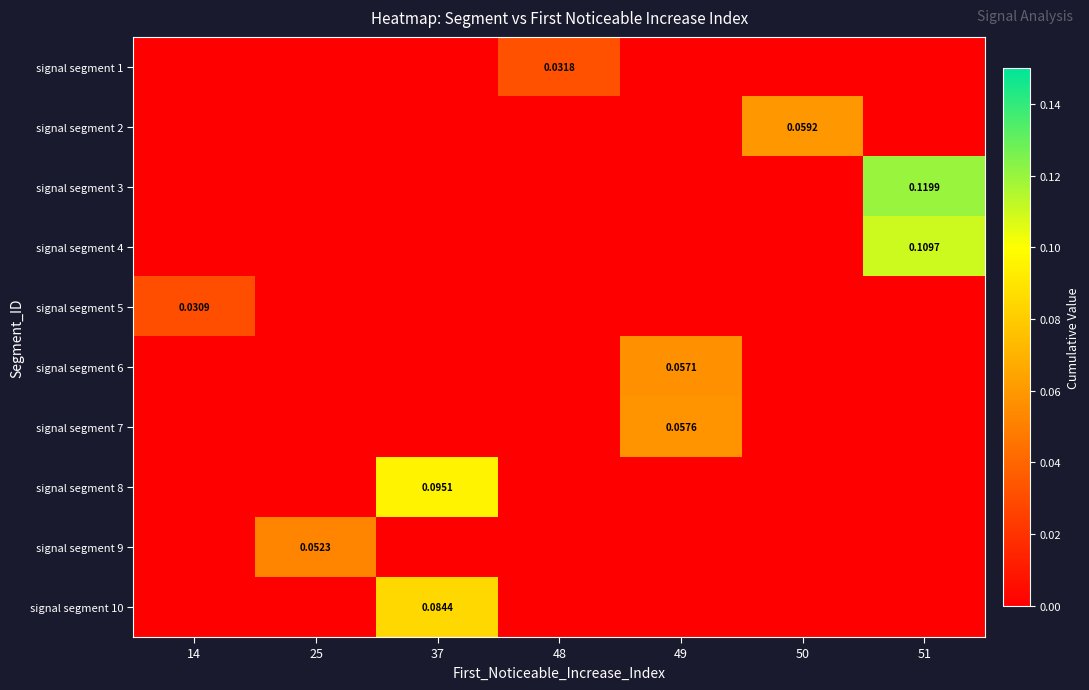

Reading left to right, transcribe all the data shown in this chart.

row_0: 14=0.0	25=0.0	37=0.0	48=0.0	49=0.0	50=0.0	51=0.0
row_1: 14=0.0	25=0.0	37=0.0	48=0.0	49=0.0	50=0.1	51=0.0
row_2: 14=0.0	25=0.0	37=0.0	48=0.0	49=0.0	50=0.0	51=0.1
row_3: 14=0.0	25=0.0	37=0.0	48=0.0	49=0.0	50=0.0	51=0.1
row_4: 14=0.0	25=0.0	37=0.0	48=0.0	49=0.0	50=0.0	51=0.0
row_5: 14=0.0	25=0.0	37=0.0	48=0.0	49=0.1	50=0.0	51=0.0
row_6: 14=0.0	25=0.0	37=0.0	48=0.0	49=0.1	50=0.0	51=0.0
row_7: 14=0.0	25=0.0	37=0.1	48=0.0	49=0.0	50=0.0	51=0.0
row_8: 14=0.0	25=0.1	37=0.0	48=0.0	49=0.0	50=0.0	51=0.0
row_9: 14=0.0	25=0.0	37=0.1	48=0.0	49=0.0	50=0.0	51=0.0